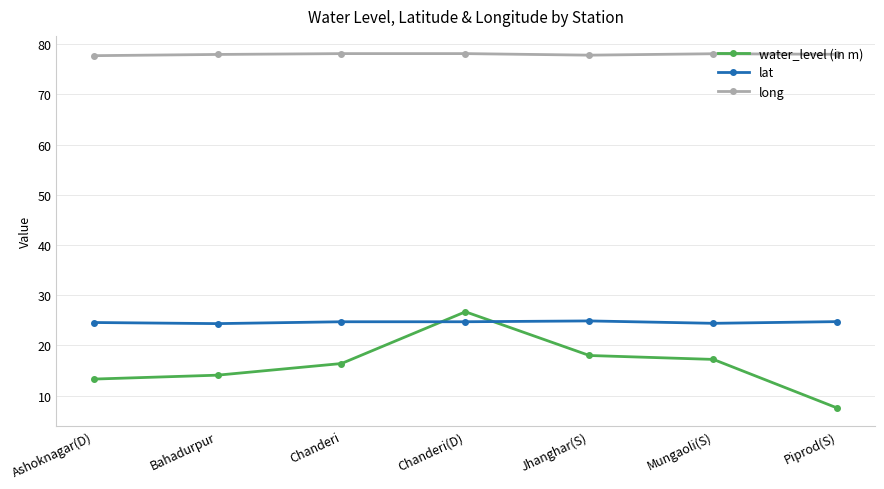

After their last crossing, which series has the higher values: lat or water_level (in m)?

lat